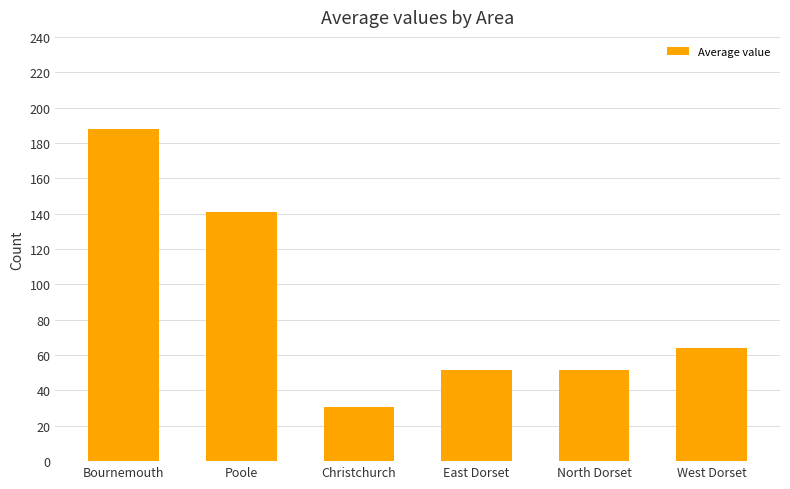

Which category has the highest value across all series?

Bournemouth